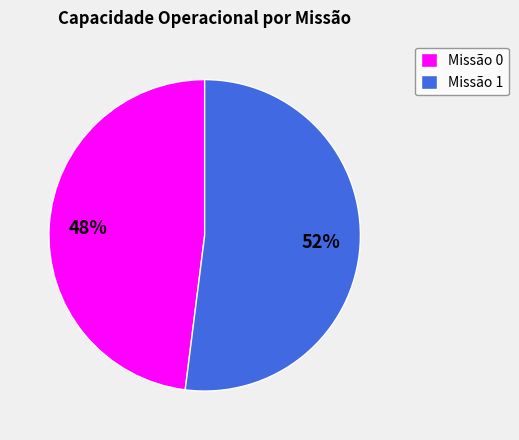

Which category has the biggest portion of the pie?

Missão 1